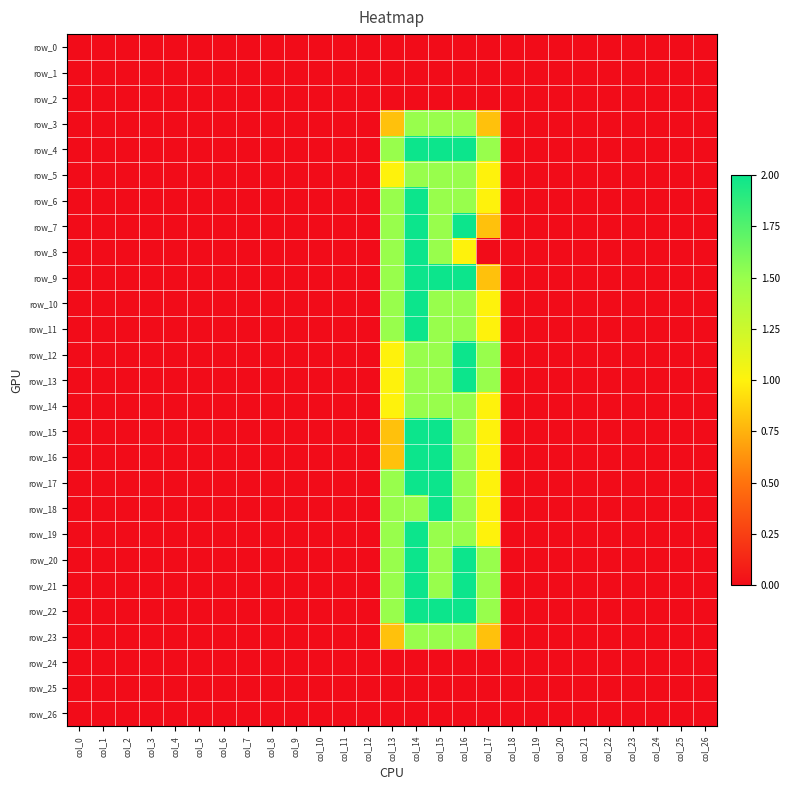

Is it true that row_8 equals 1.0 at col_9?

False